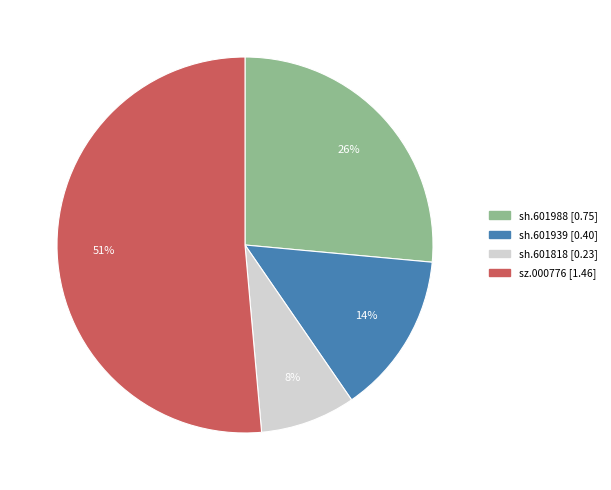

What is the majority slice?

sz.000776